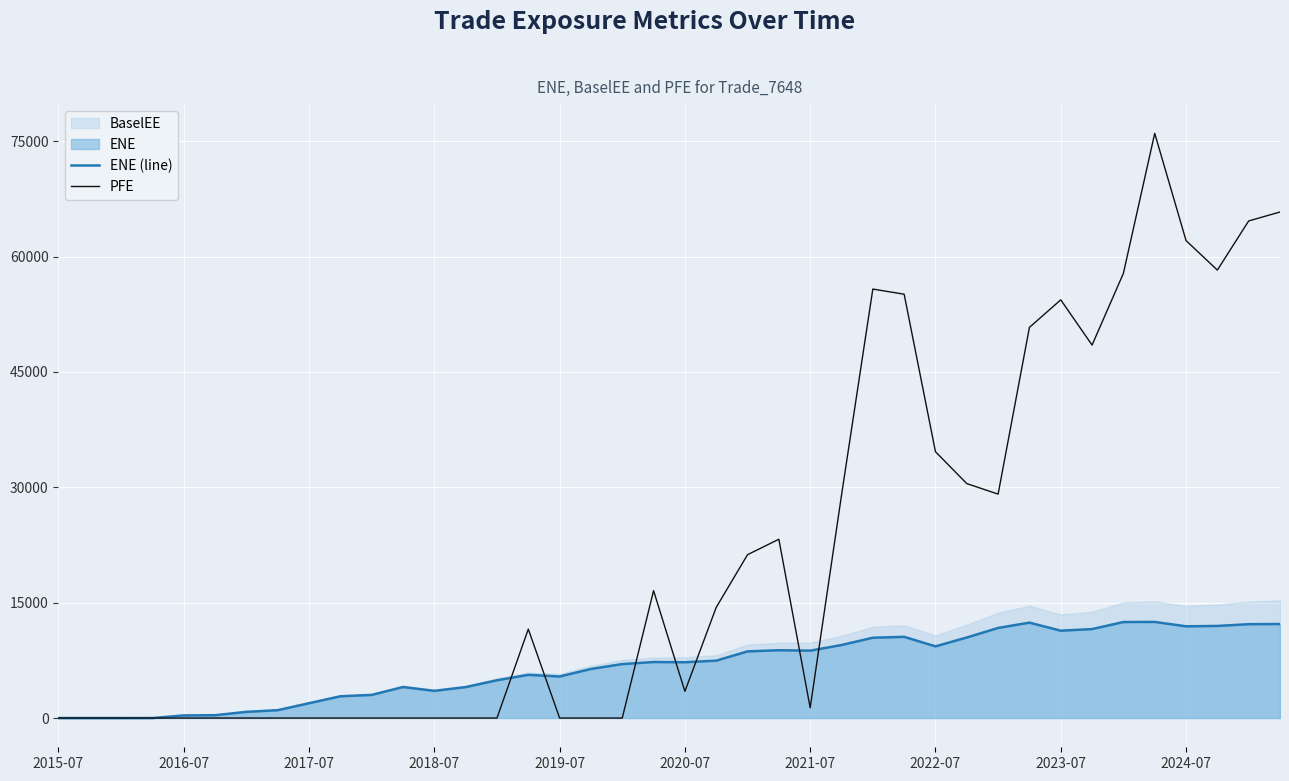

What is the highest value of the ENE (line) series?

12498.3